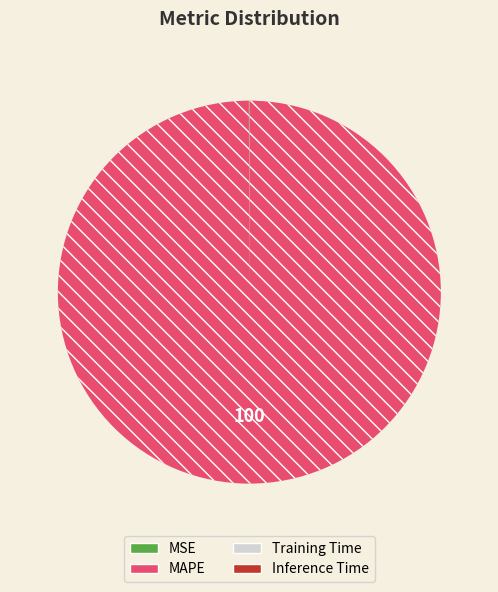

Which slice is the largest?

MAPE